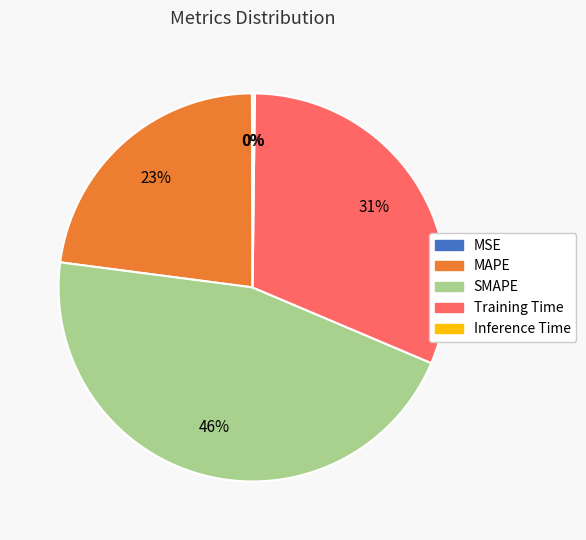

What is the ratio of the value at MAPE to the value at Training Time?

0.7